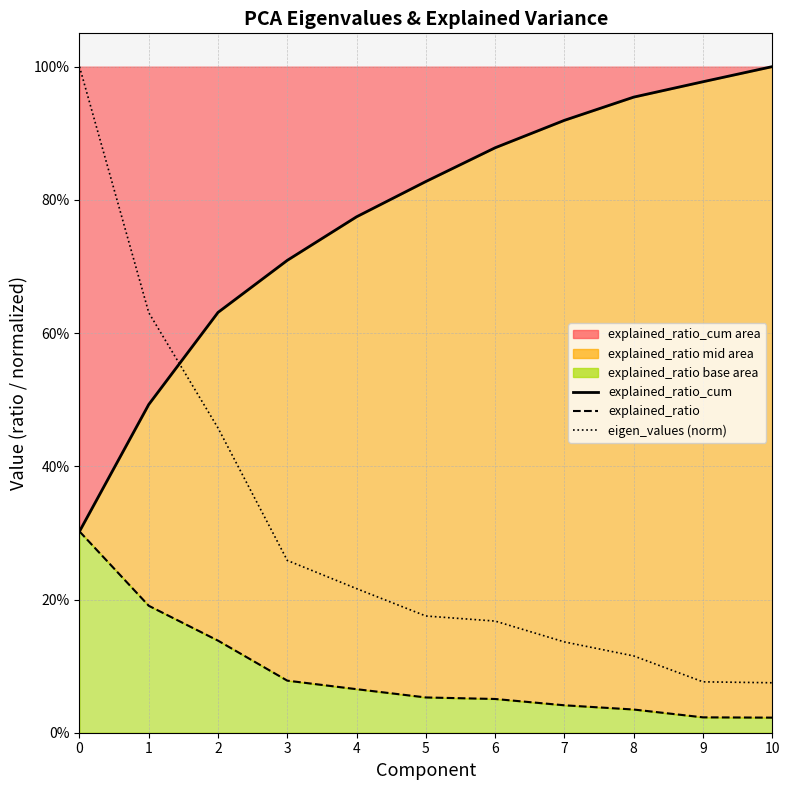

Which category has the lowest value in the eigen_values (norm) series?

10